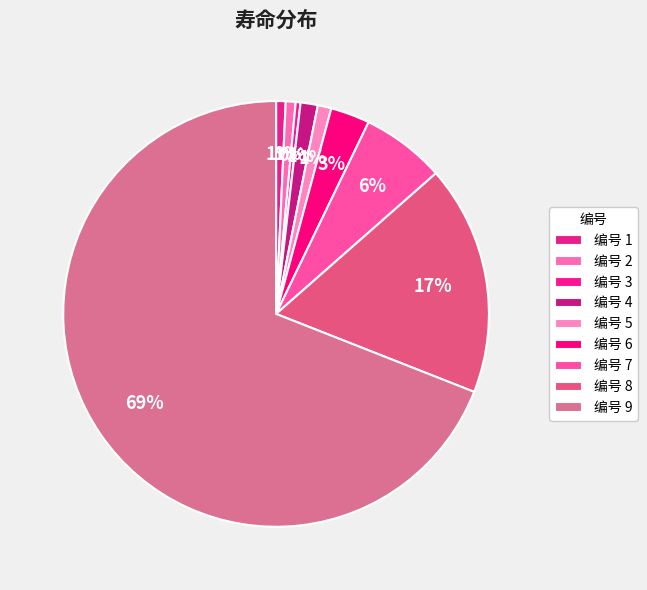

Which category has the biggest portion of the pie?

9